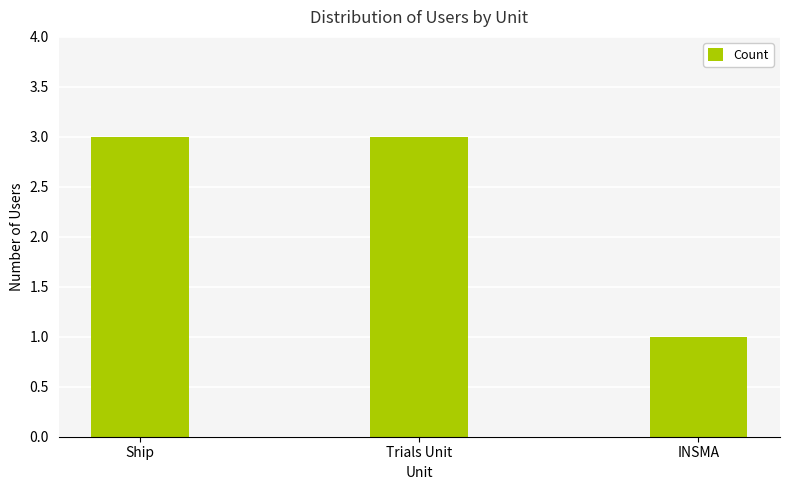

How many categories are shown in the chart?

3